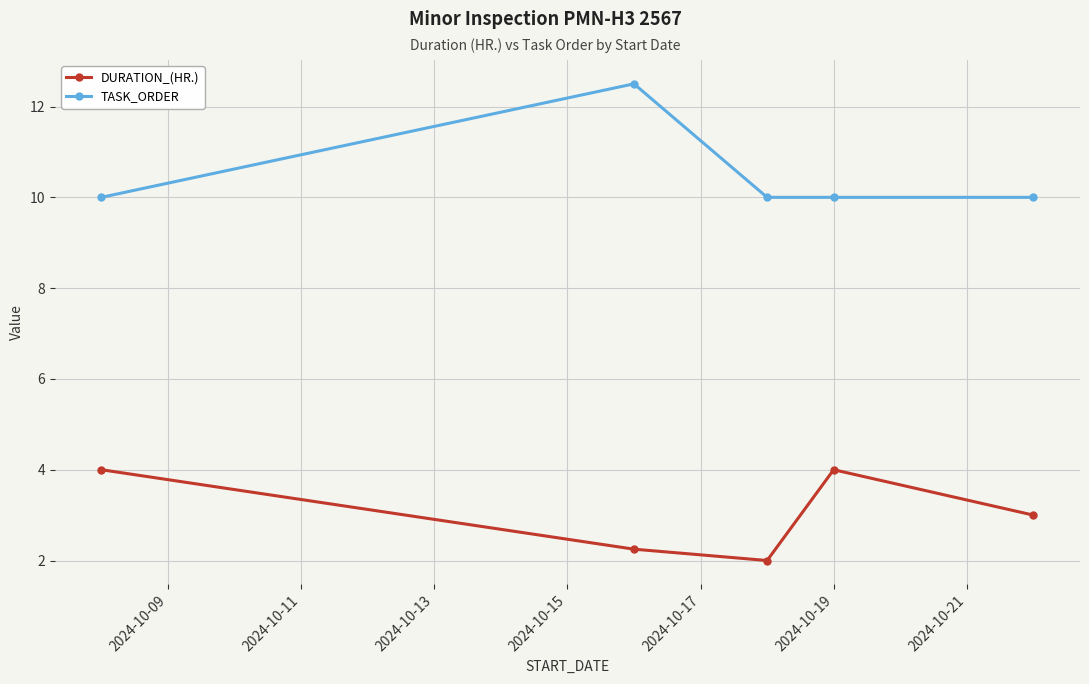

What is the difference between the maximum and minimum values in the TASK_ORDER series?

2.5